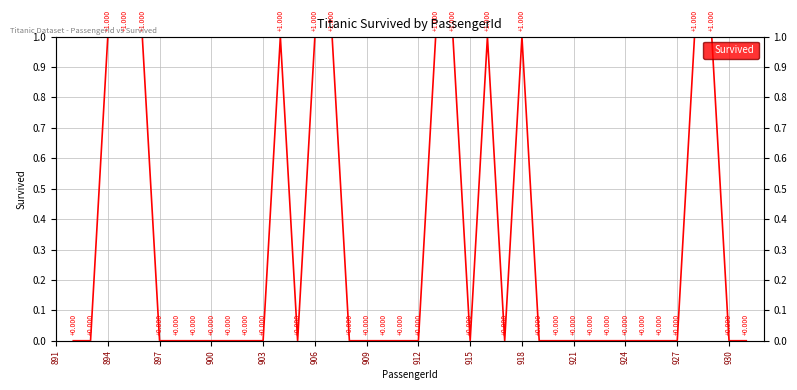

Reading left to right, transcribe all the data shown in this chart.

0	0	1	1	1	0	0	0	0	0	0	0	1	0	1	1	0	0	0	0	0	1	1	0	1	0	1	0	0	0	0	0	0	0	0	0	1	1	0	0